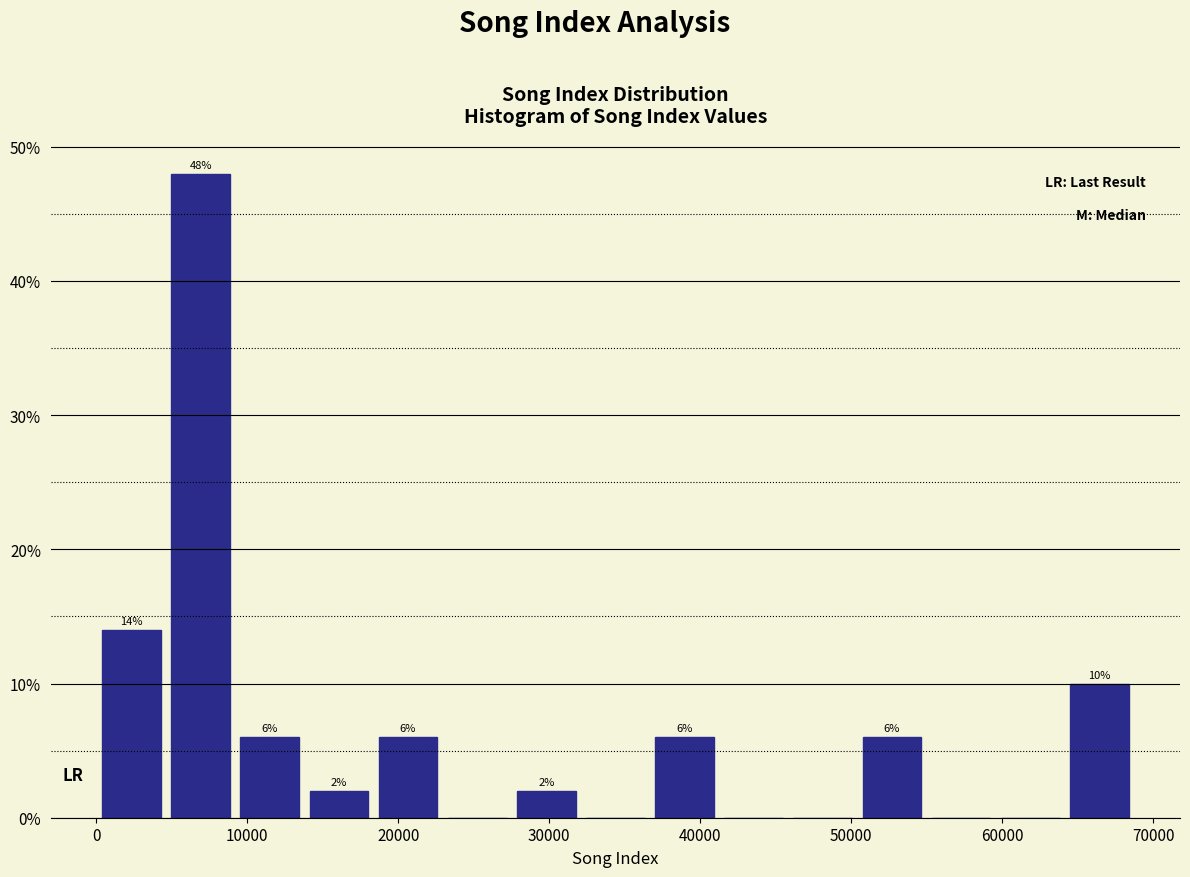

Which range on the x-axis has the tallest bar?

5000 to 9000